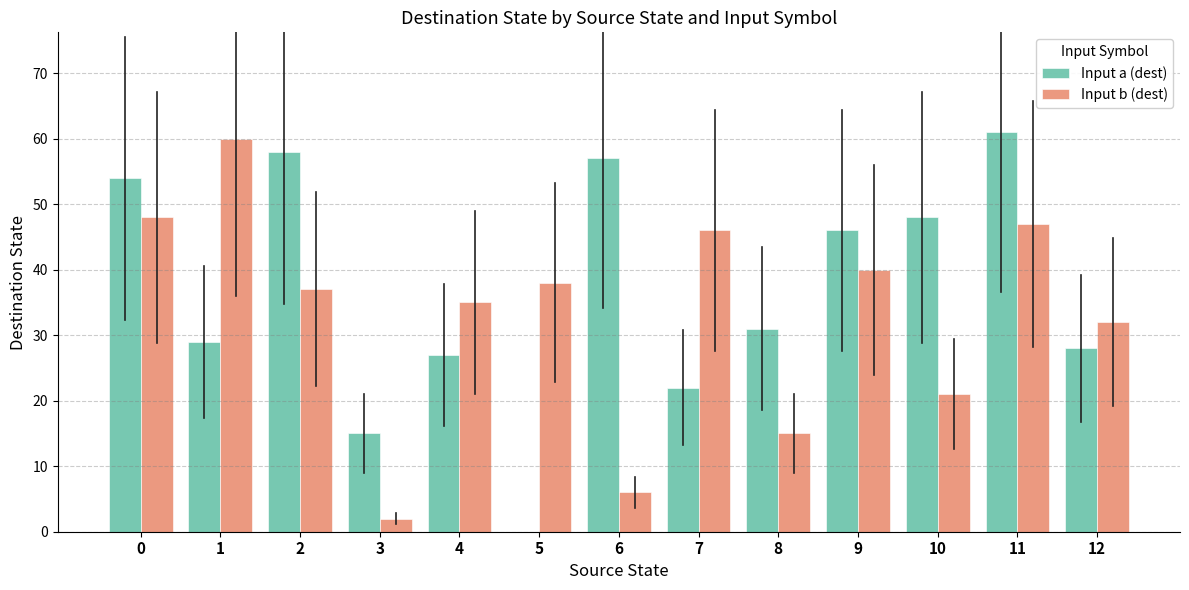

Count the number of data series in this chart.

2